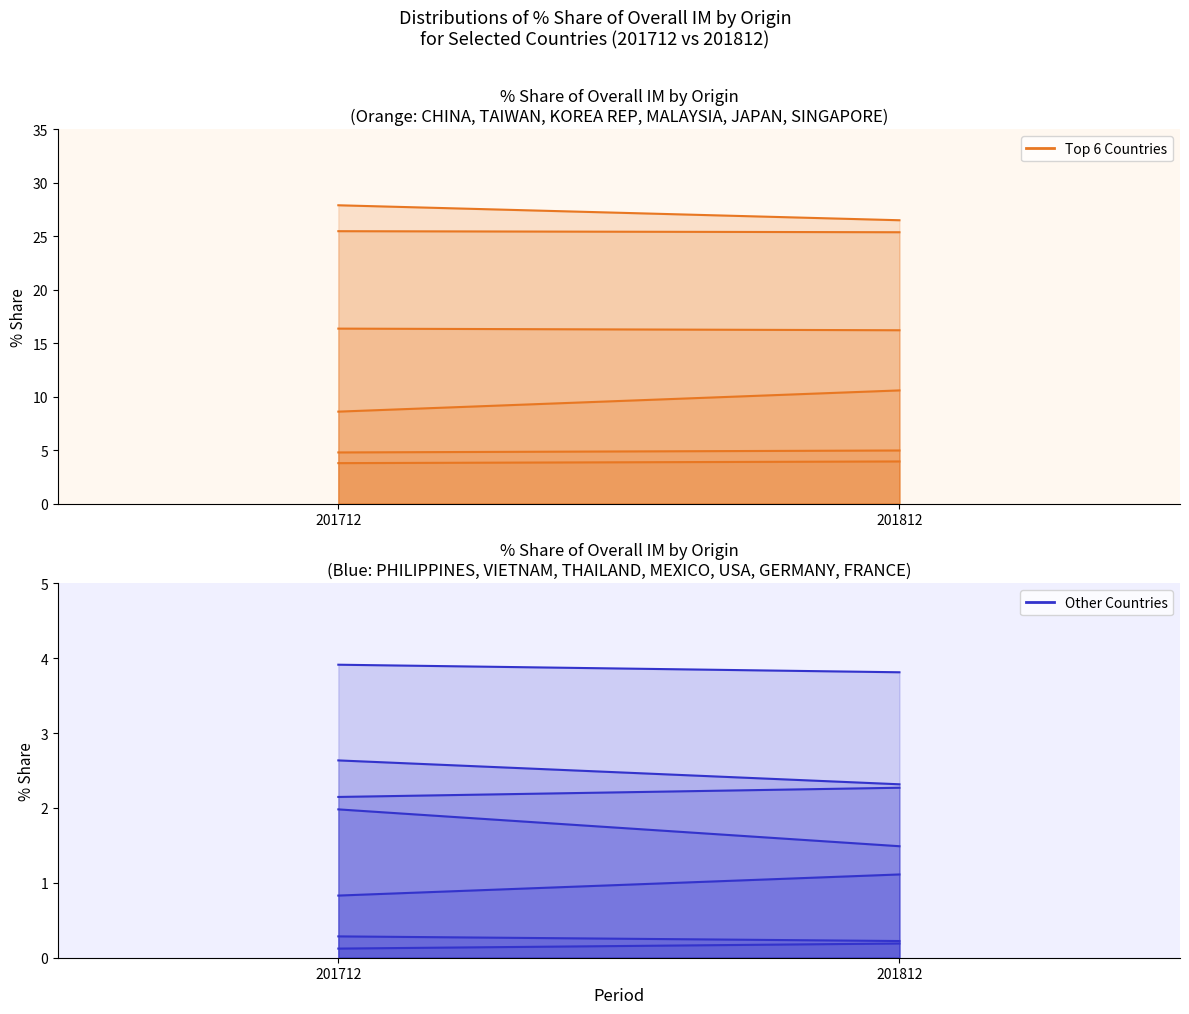

How many series are shown in this chart?

1